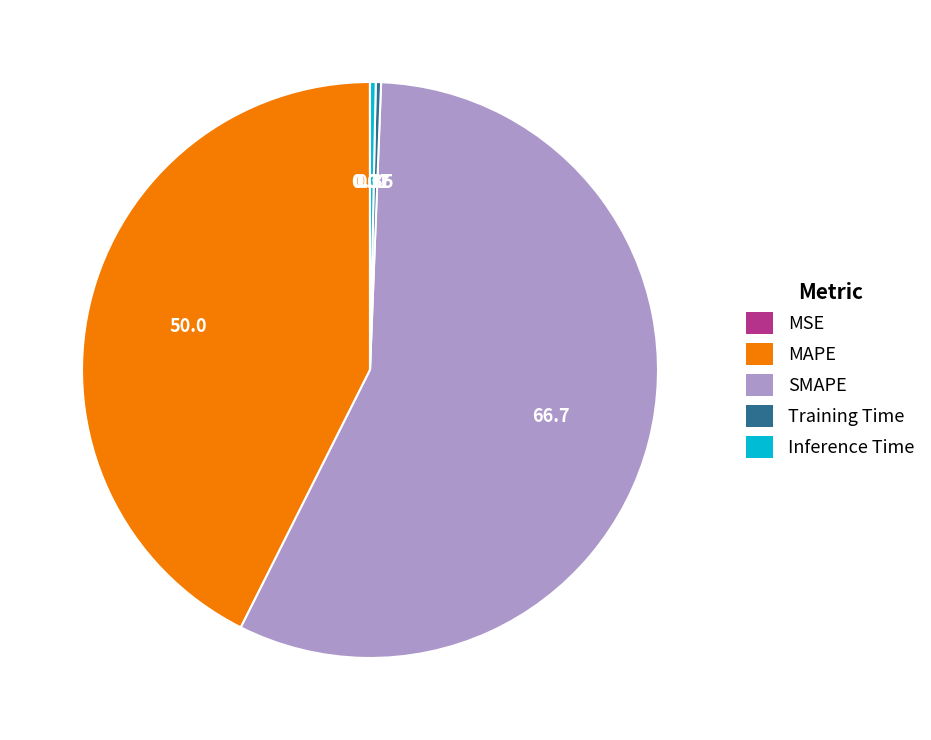

Does SMAPE account for over 50% of the chart?

Yes